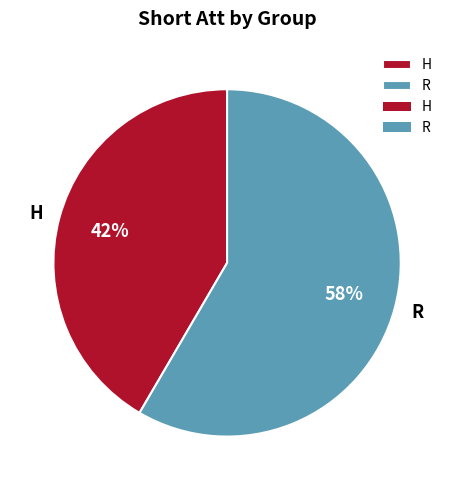

Approximately how many times larger is the value at H compared to R?

0.7